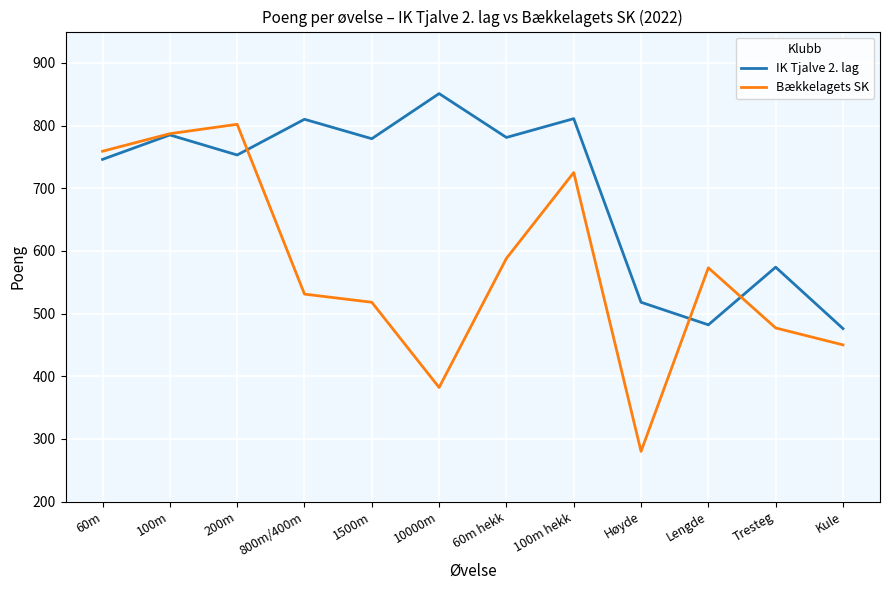

Which series has the largest total across all categories?

IK Tjalve 2. lag